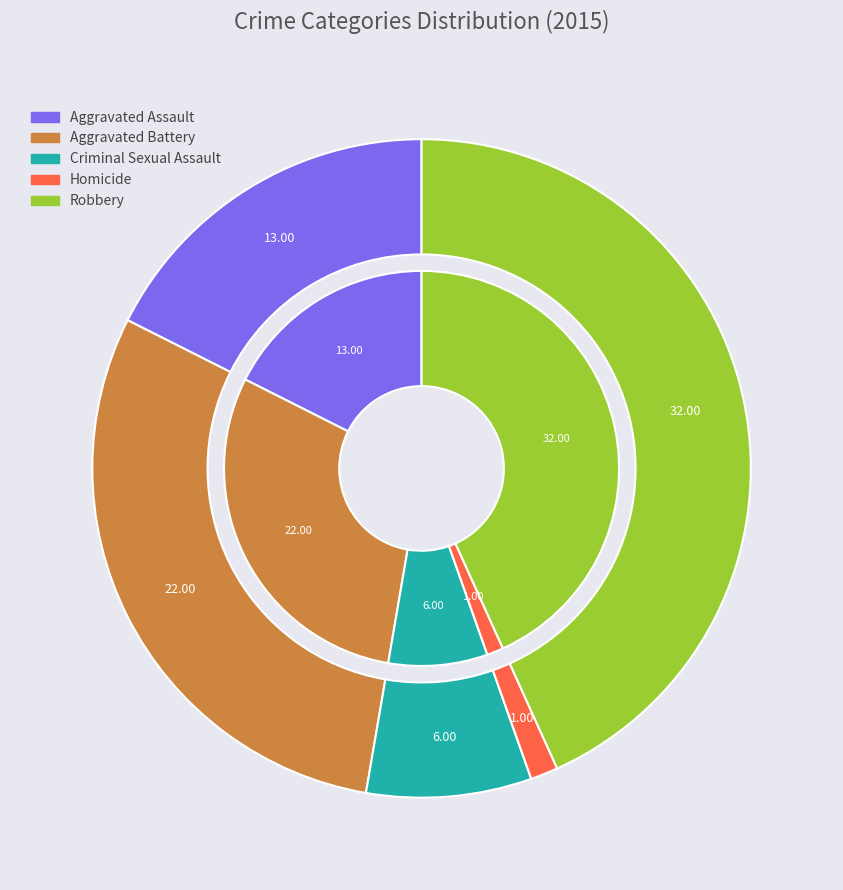

How many segments does this pie chart have?

5